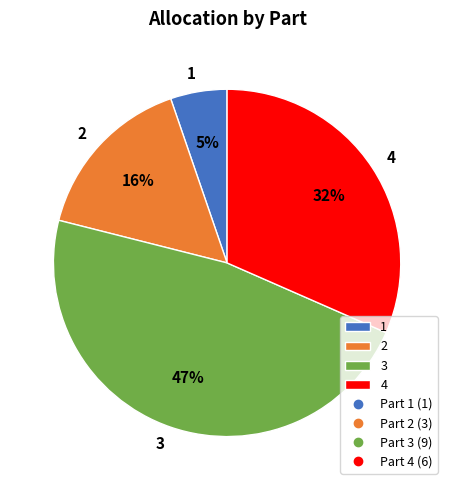

What is the largest slice in the pie chart?

3